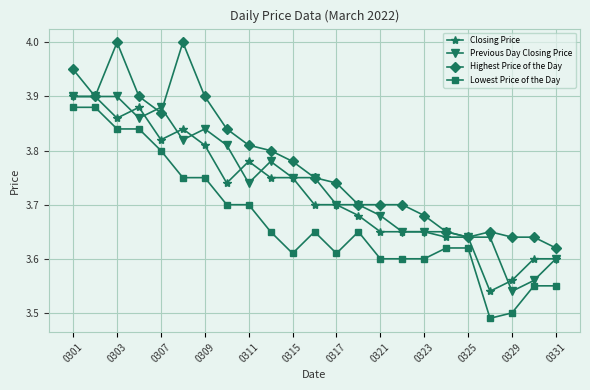

True or false: Lowest Price of the Day has more than 0 points higher than both neighbors.

True